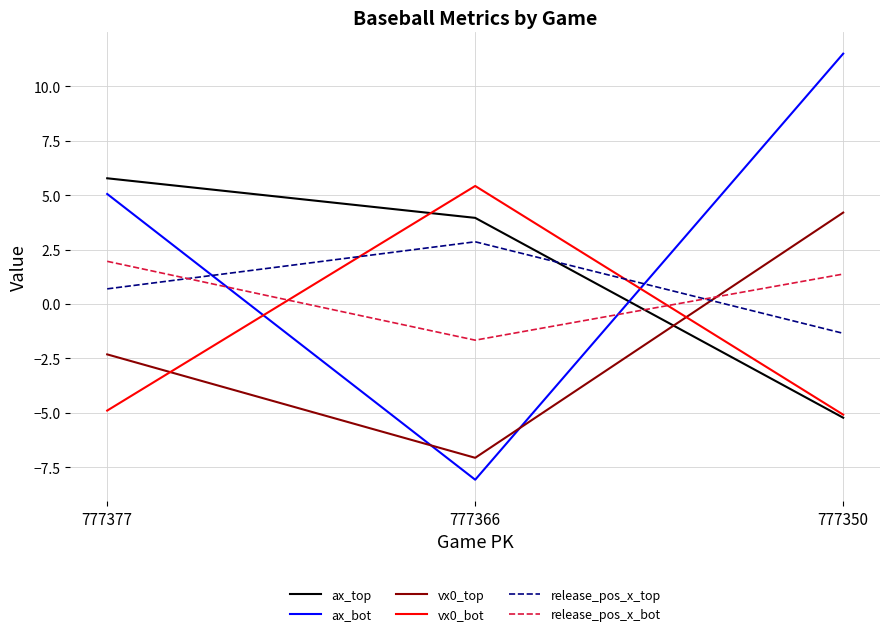

What is the spread (max minus min) of values at 777366?

13.5